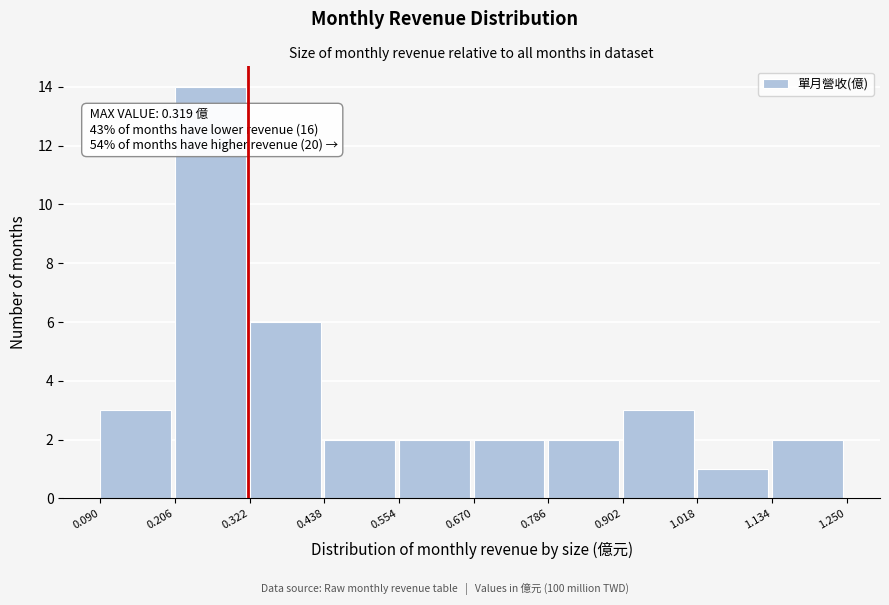

Which range on the x-axis has the tallest bar?

0.206 to 0.322